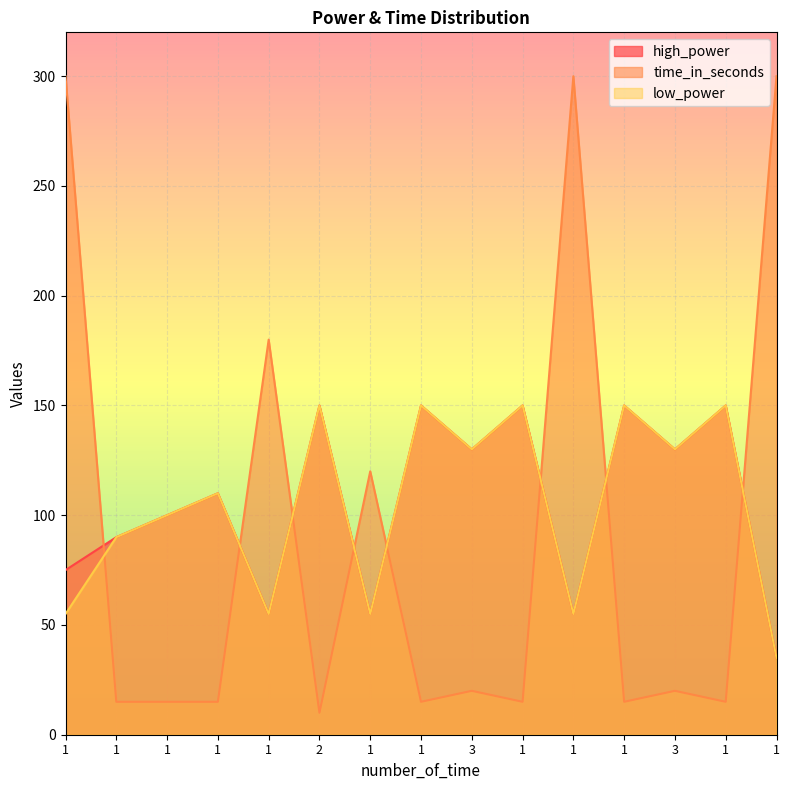

How many times do time_in_seconds and high_power cross each other?

8